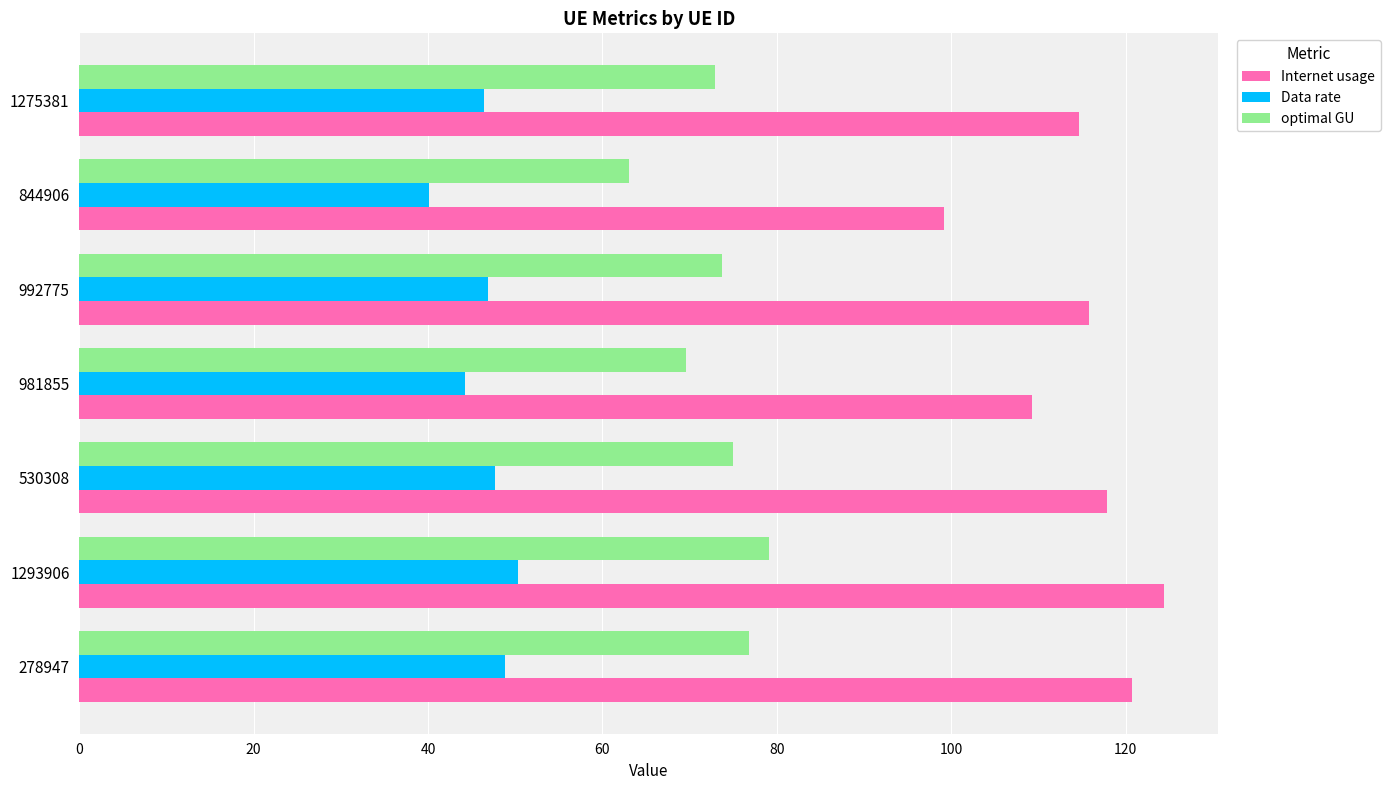

Rank the series at 981855 from lowest to highest value.

Data rate, optimal GU, Internet usage